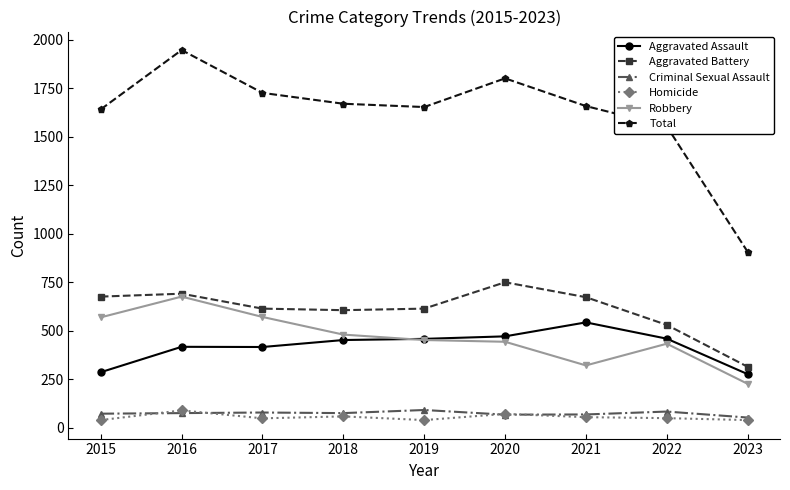

Where is the first local maximum for Robbery?

2016